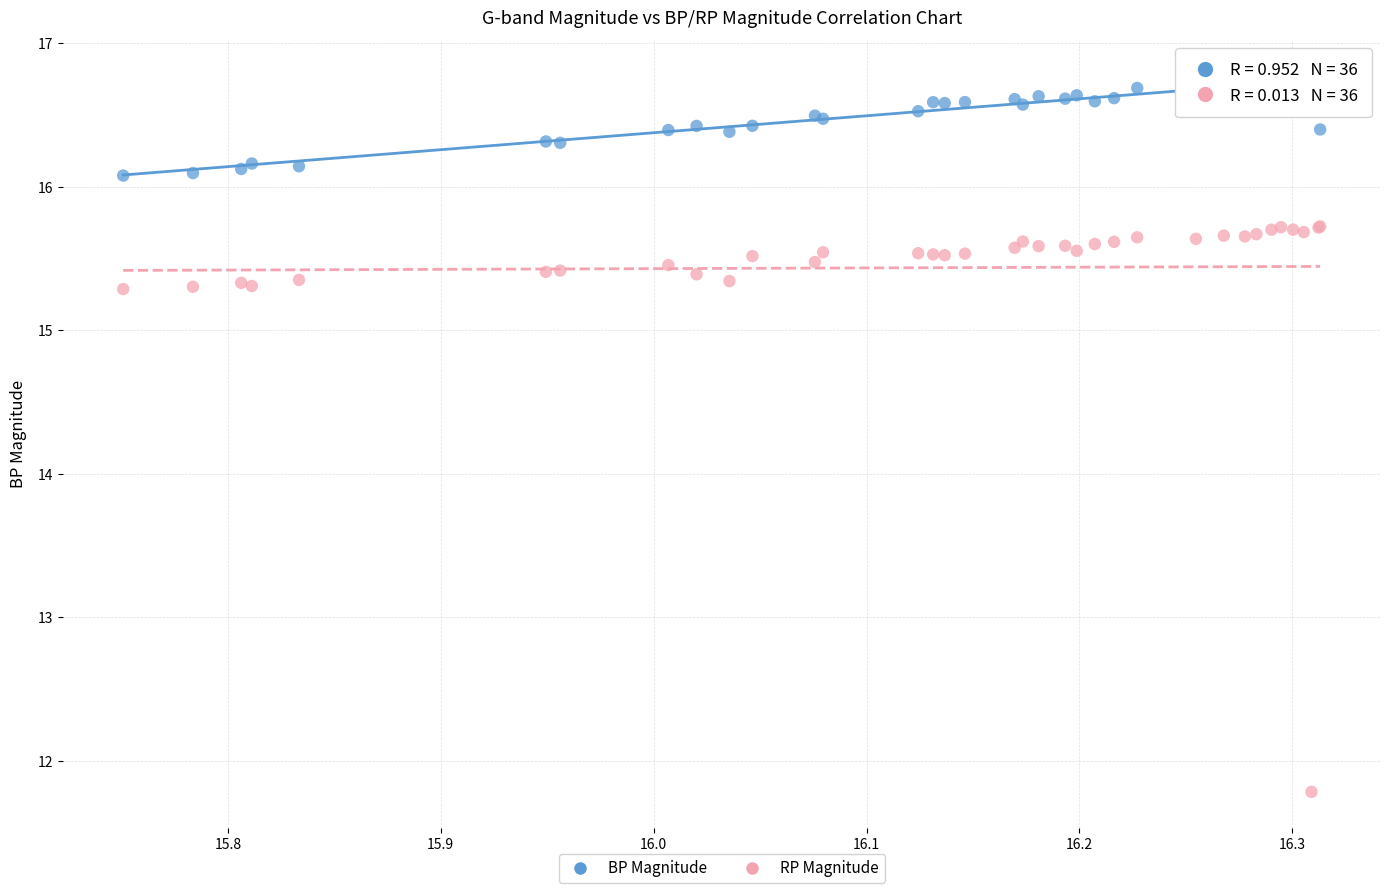

Which series has the widest spread of Y values?

RP Magnitude